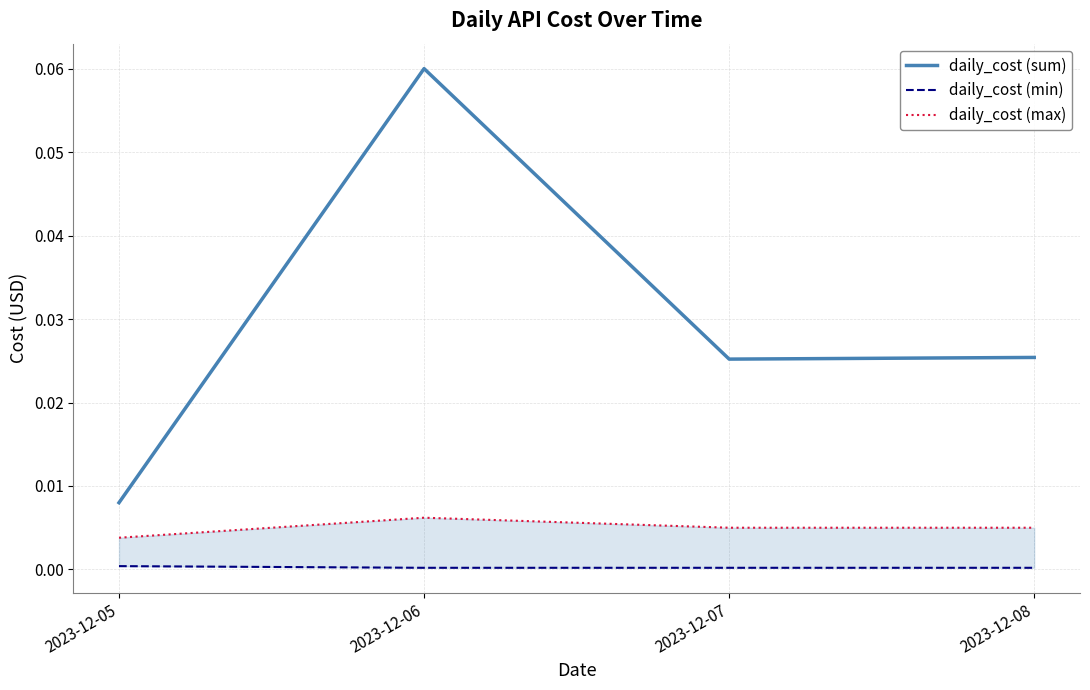

Rank the categories by daily_cost (min) value from highest to lowest.

2023-12-05, 2023-12-06, 2023-12-07, 2023-12-08